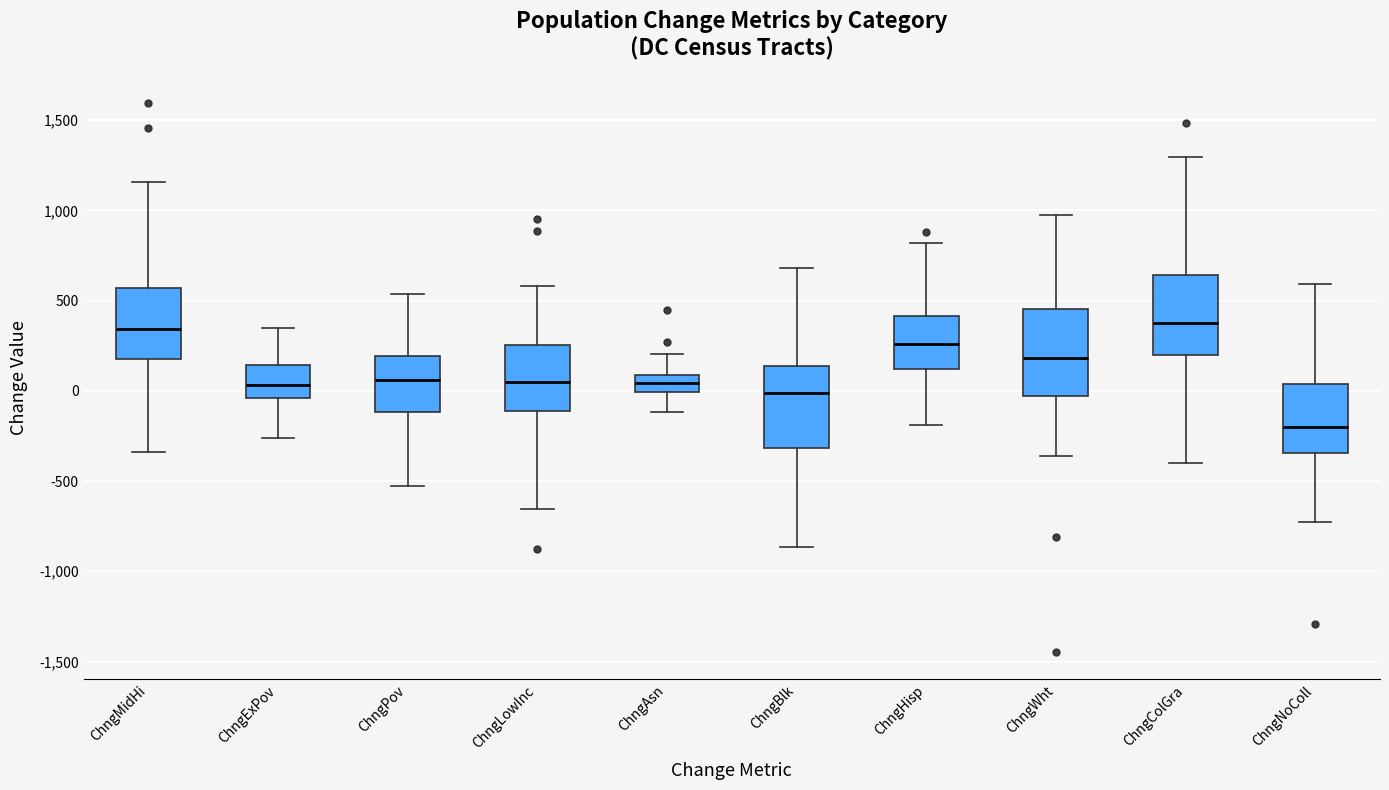

Reading left to right, read every box against the y-axis: the position of its median line, the range the box covers, and the ends of its whiskers. The values are not printed on the chart, so give them approximately, as read against the axis.

ChngMidHi: median 350, box 150 to 550, whiskers -350 to 1150
ChngExPov: median 50, box -50 to 150, whiskers -250 to 350
ChngPov: median 50, box -100 to 200, whiskers -550 to 550
ChngLowInc: median 50, box -100 to 250, whiskers -650 to 600
ChngAsn: median 50, box 0 to 100, whiskers -100 to 200
ChngBlk: median 0, box -300 to 150, whiskers -850 to 700
ChngHisp: median 250, box 100 to 400, whiskers -200 to 800
ChngWht: median 200, box -50 to 450, whiskers -350 to 950
ChngColGra: median 400, box 200 to 650, whiskers -400 to 1300
ChngNoColl: median -200, box -350 to 50, whiskers -750 to 600